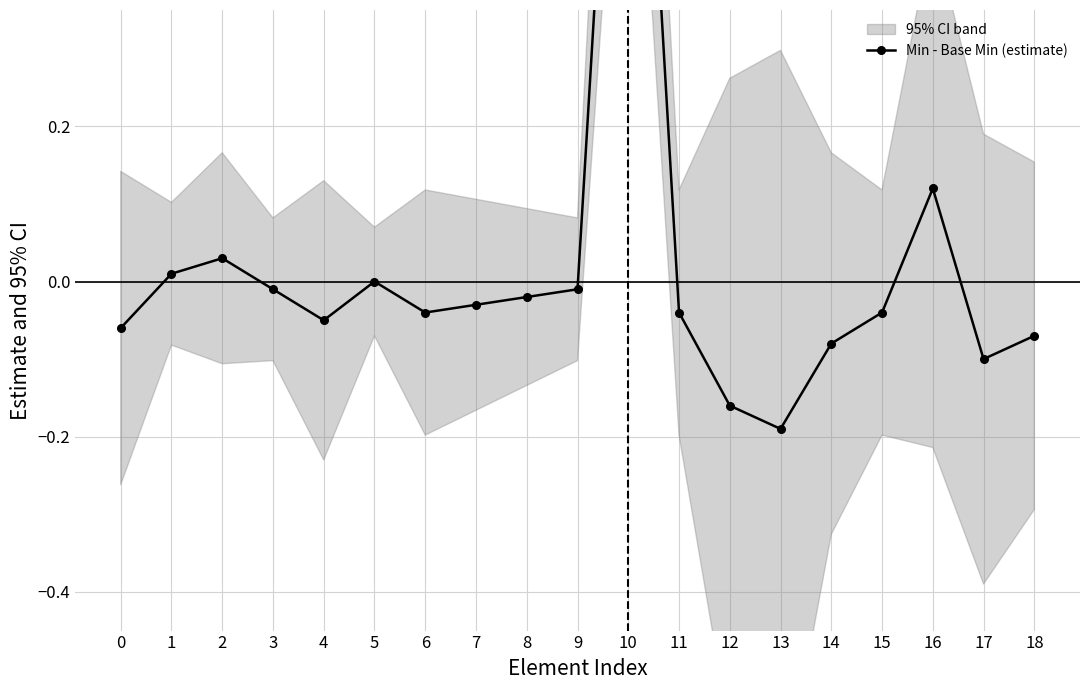

Reading right to left, what are all the values shown in this chart?

-0.1	-0.1	0.1	-0.0	-0.1	-0.2	-0.2	-0.0	1.1	-0.0	-0.0	-0.0	-0.0	0.0	-0.1	-0.0	0.0	0.0	-0.1